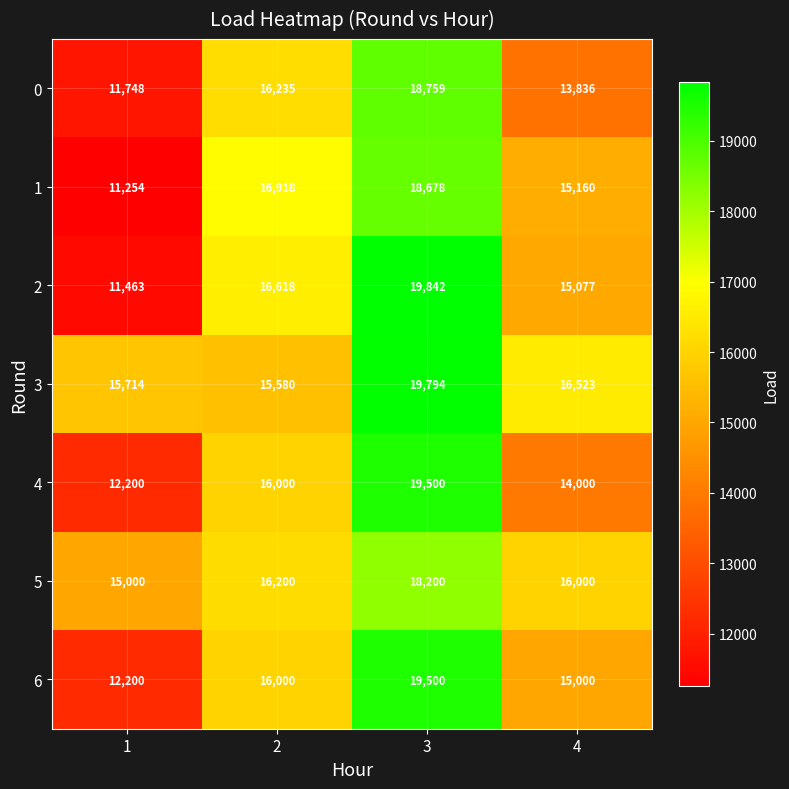

Reading right to left, transcribe all the data shown in this chart.

0: 13836	18759	16235	11748
1: 15160	18678	16918	11254
2: 15077	19842	16618	11463
3: 16523	19794	15580	15714
4: 14000	19500	16000	12200
5: 16000	18200	16200	15000
6: 15000	19500	16000	12200